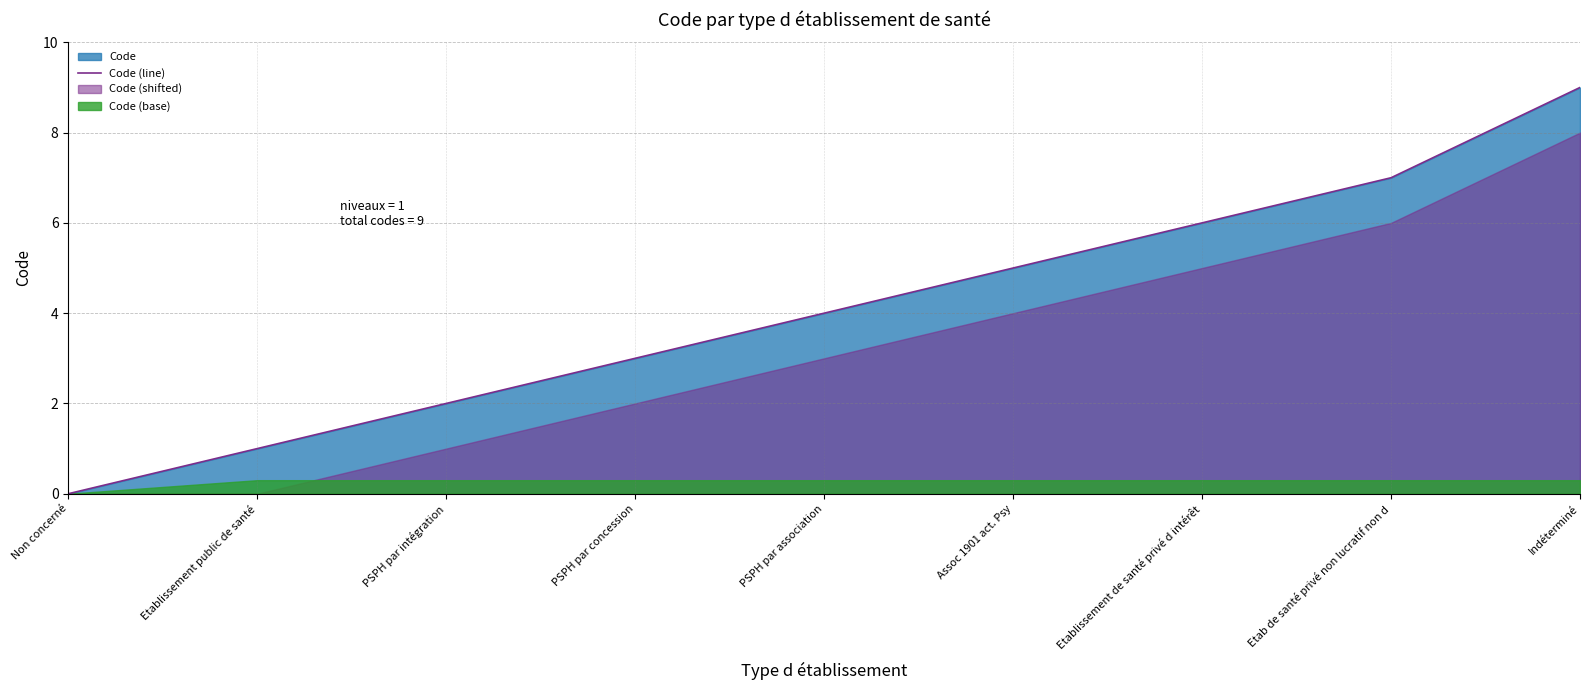

Rank the categories by value from lowest to highest.

Non concerné, Etablissement public de santé, PSPH par intégration, PSPH par concession, PSPH par association, Assoc 1901 act. Psy, Etablissement de santé privé d intérêt, Etab de santé privé non lucratif non d, Indéterminé